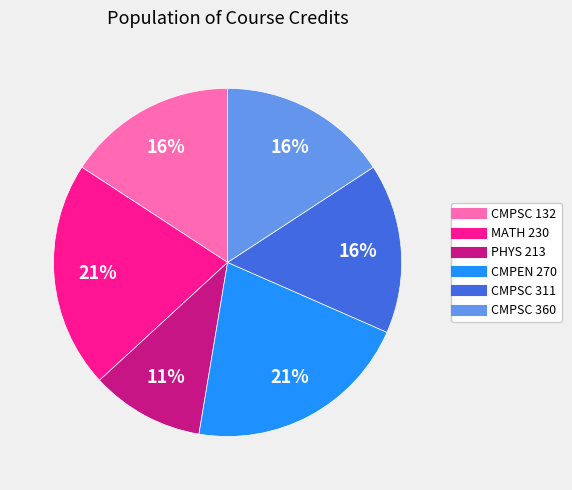

To the nearest percent, what is the average slice percentage?

17%